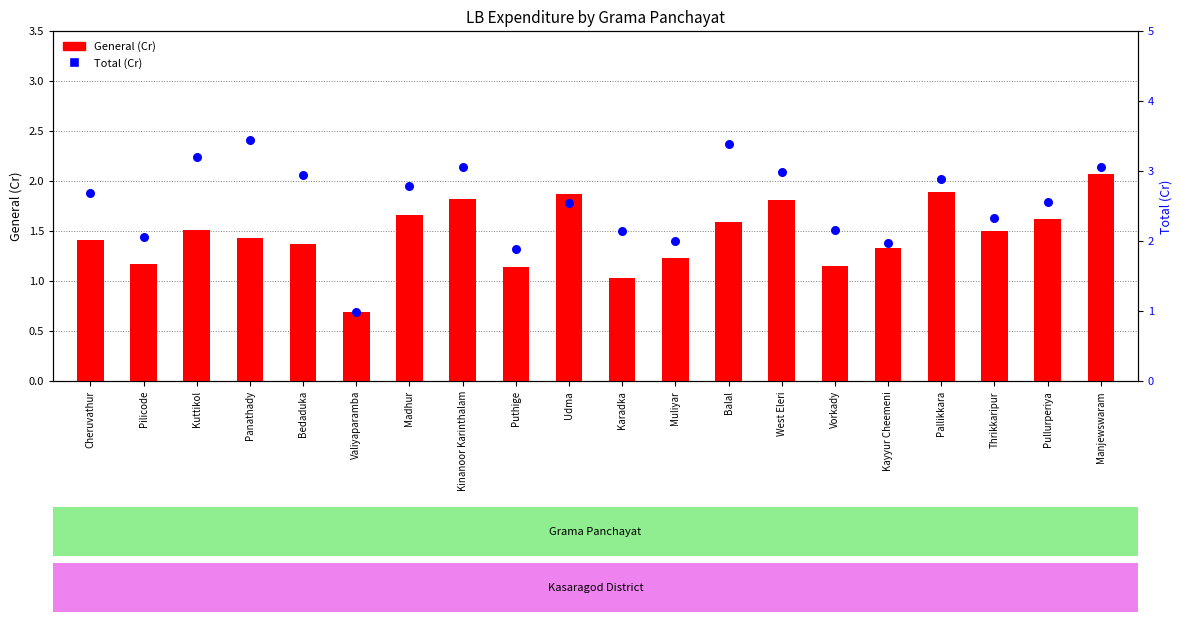

What is the total value across all series at Puthige?

3.0